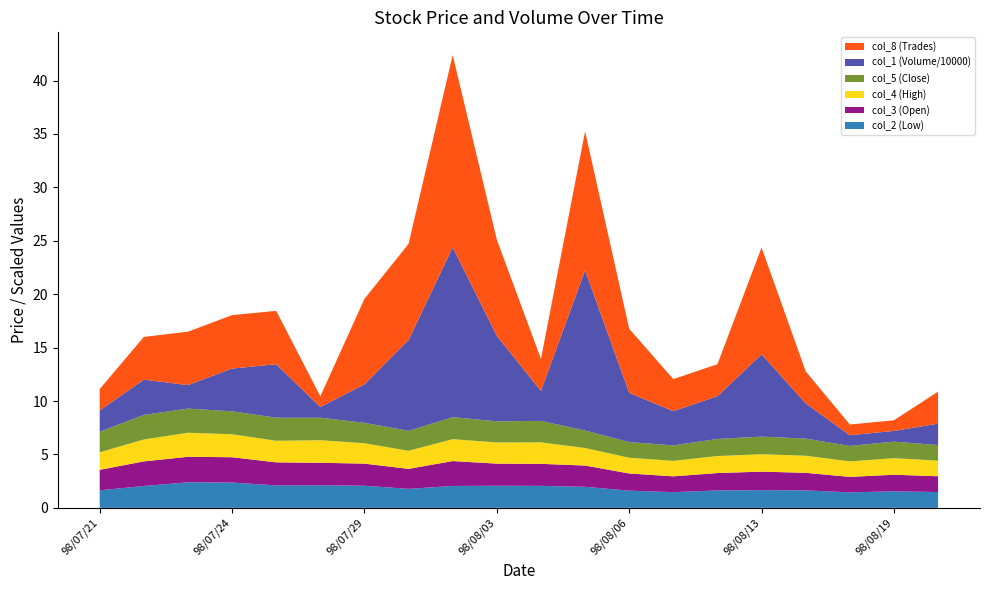

Reading right to left, list all the values displayed in this chart.

col_2 (Low): 98/08/21=1.5	98/08/19=1.6	98/08/18=1.4	98/08/14=1.6	98/08/13=1.7	98/08/11=1.6	98/08/10=1.5	98/08/06=1.6	98/08/05=2.0	98/08/04=2.1	98/08/03=2.1	98/07/31=2.0	98/07/30=1.8	98/07/29=2.1	98/07/28=2.1	98/07/27=2.1	98/07/24=2.4	98/07/23=2.4	98/07/22=2.0	98/07/21=1.6
col_3 (Open): 98/08/21=1.5	98/08/19=1.6	98/08/18=1.4	98/08/14=1.6	98/08/13=1.7	98/08/11=1.6	98/08/10=1.5	98/08/06=1.6	98/08/05=2.0	98/08/04=2.1	98/08/03=2.1	98/07/31=2.3	98/07/30=1.9	98/07/29=2.1	98/07/28=2.1	98/07/27=2.2	98/07/24=2.4	98/07/23=2.4	98/07/22=2.3	98/07/21=1.9
col_4 (High): 98/08/21=1.5	98/08/19=1.6	98/08/18=1.4	98/08/14=1.6	98/08/13=1.6	98/08/11=1.6	98/08/10=1.4	98/08/06=1.5	98/08/05=1.6	98/08/04=2.0	98/08/03=2.0	98/07/31=2.0	98/07/30=1.7	98/07/29=1.9	98/07/28=2.1	98/07/27=2.0	98/07/24=2.1	98/07/23=2.2	98/07/22=2.0	98/07/21=1.6
col_5 (Close): 98/08/21=1.5	98/08/19=1.6	98/08/18=1.4	98/08/14=1.6	98/08/13=1.6	98/08/11=1.6	98/08/10=1.4	98/08/06=1.5	98/08/05=1.6	98/08/04=2.0	98/08/03=2.0	98/07/31=2.1	98/07/30=1.9	98/07/29=1.9	98/07/28=2.1	98/07/27=2.2	98/07/24=2.1	98/07/23=2.3	98/07/22=2.3	98/07/21=1.9
col_1 (Volume/10000): 98/08/21=2.0	98/08/19=1.0	98/08/18=1.0	98/08/14=3.3	98/08/13=7.7	98/08/11=4.0	98/08/10=3.2	98/08/06=4.6	98/08/05=15.0	98/08/04=2.8	98/08/03=8.0	98/07/31=15.9	98/07/30=8.5	98/07/29=3.6	98/07/28=1.0	98/07/27=5.0	98/07/24=4.0	98/07/23=2.2	98/07/22=3.3	98/07/21=2.0
col_8 (Trades): 98/08/21=3.0	98/08/19=1.0	98/08/18=1.0	98/08/14=3.0	98/08/13=10.0	98/08/11=3.0	98/08/10=3.0	98/08/06=6.0	98/08/05=13.0	98/08/04=3.0	98/08/03=9.0	98/07/31=18.0	98/07/30=9.0	98/07/29=8.0	98/07/28=1.0	98/07/27=5.0	98/07/24=5.0	98/07/23=5.0	98/07/22=4.0	98/07/21=2.0